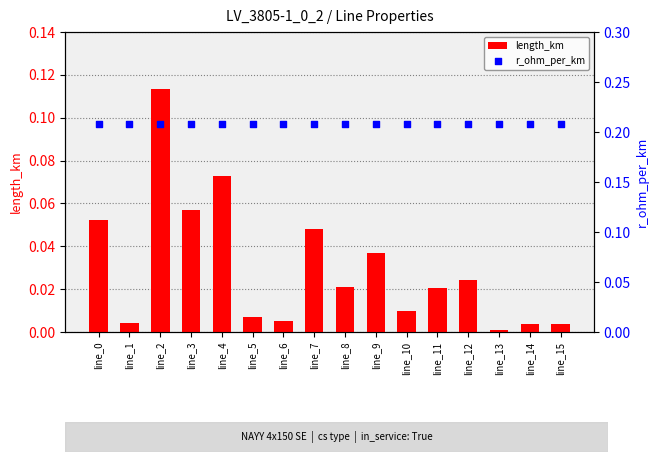

At which category is the sum across all series the highest?

line_2